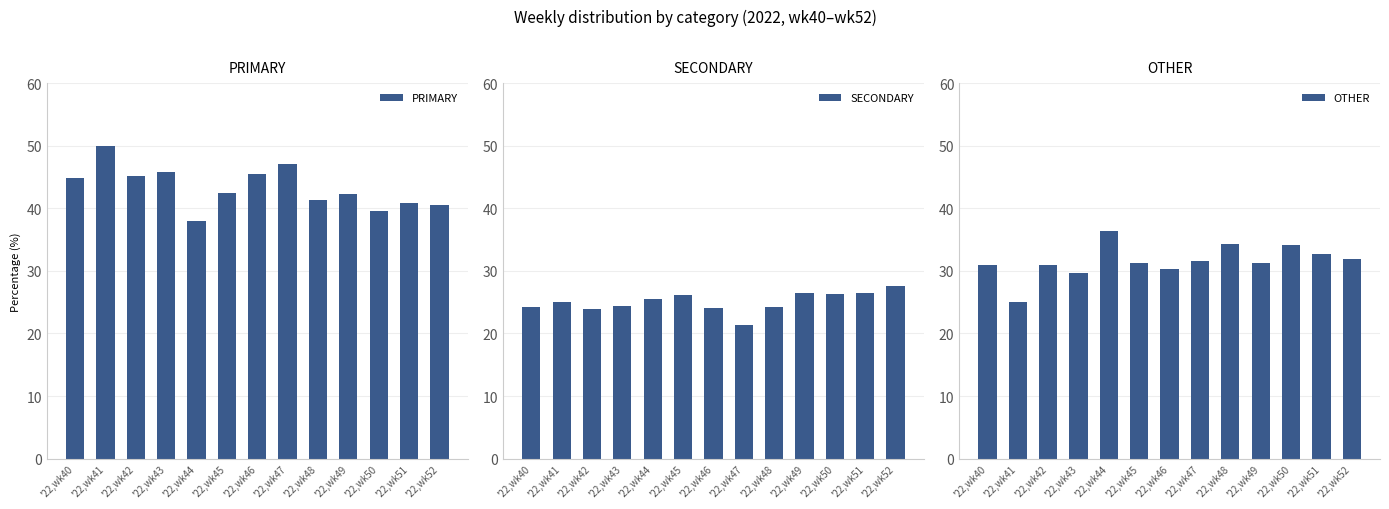

Rank the categories by PRIMARY value from lowest to highest.

'22,wk44, '22,wk50, '22,wk52, '22,wk51, '22,wk48, '22,wk49, '22,wk45, '22,wk40, '22,wk42, '22,wk46, '22,wk43, '22,wk47, '22,wk41